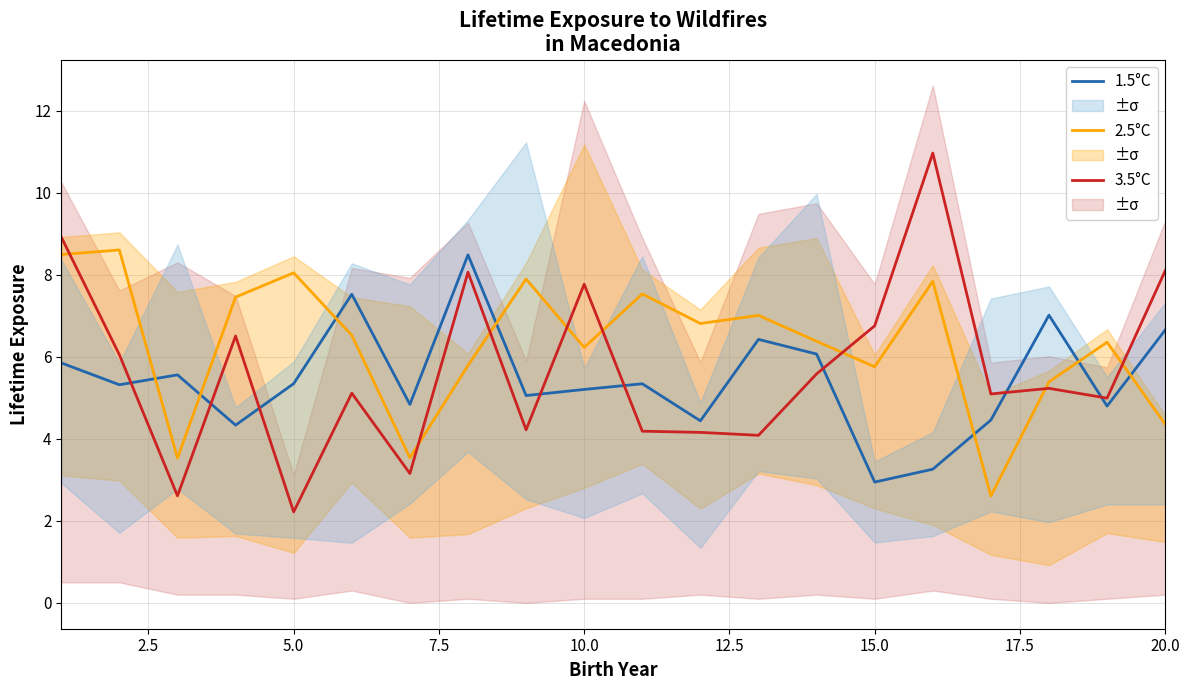

What is the difference between the maximum and second lowest values in the 2.5°C series?

5.1